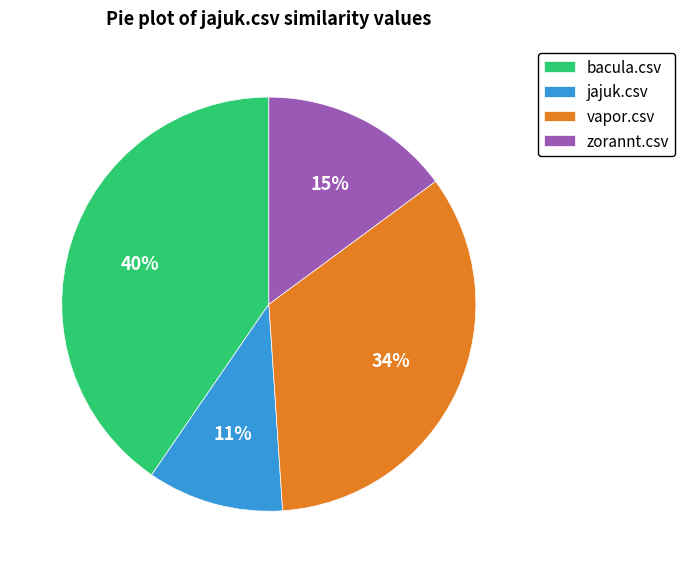

Is there a majority slice in this chart?

No